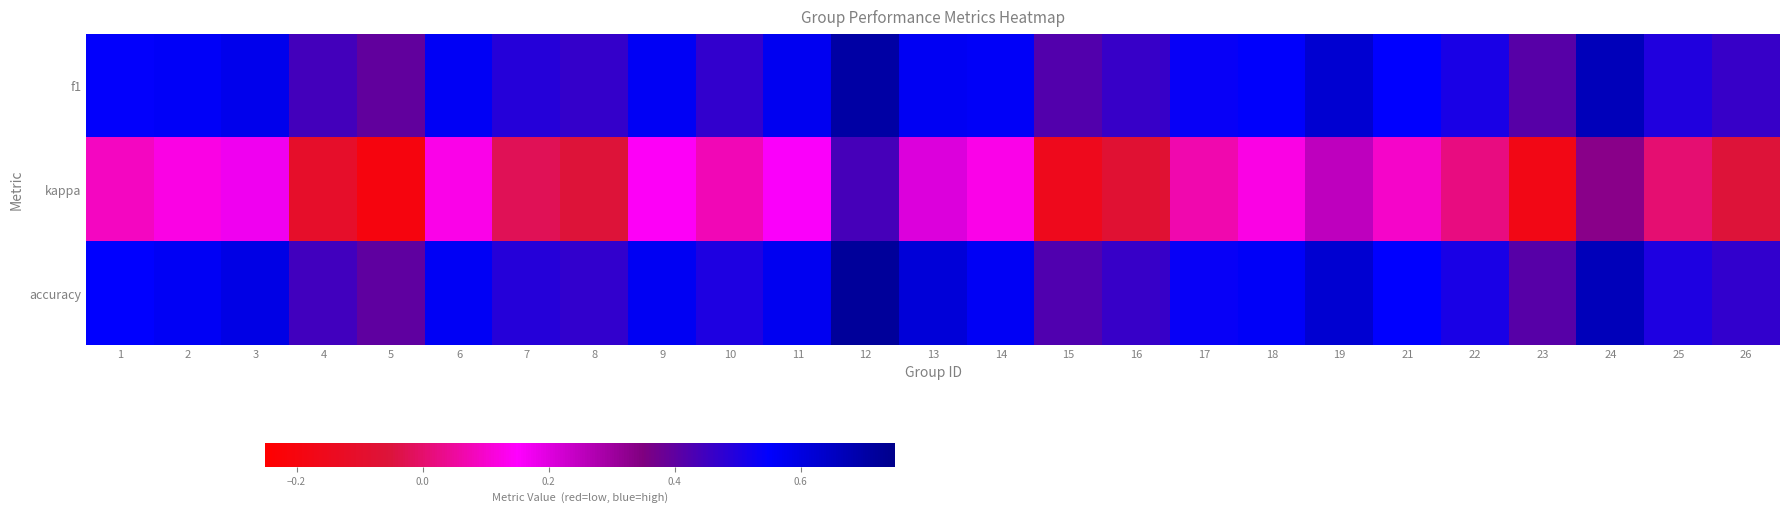

At how many categories does at least one series exceed 0?

25